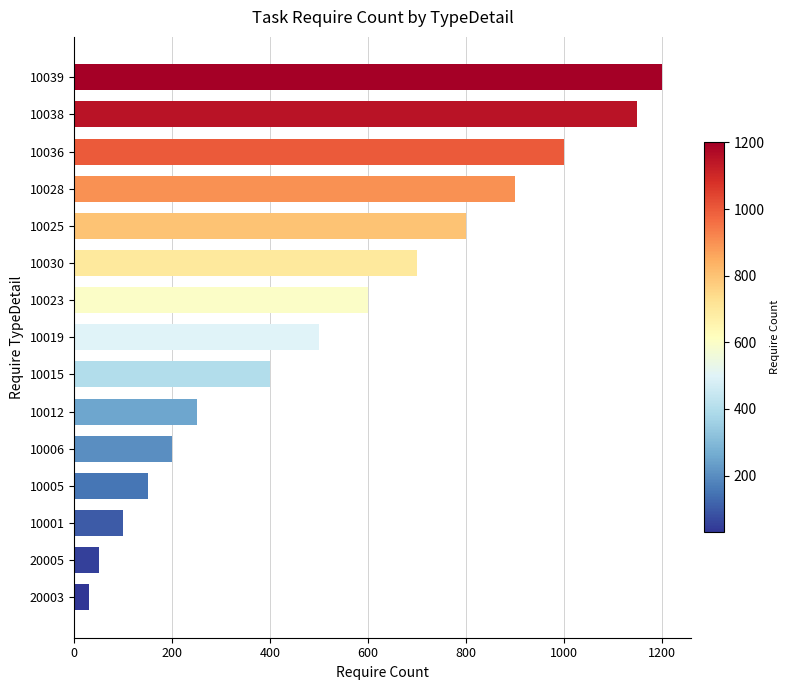

Are the bars horizontal?

Yes